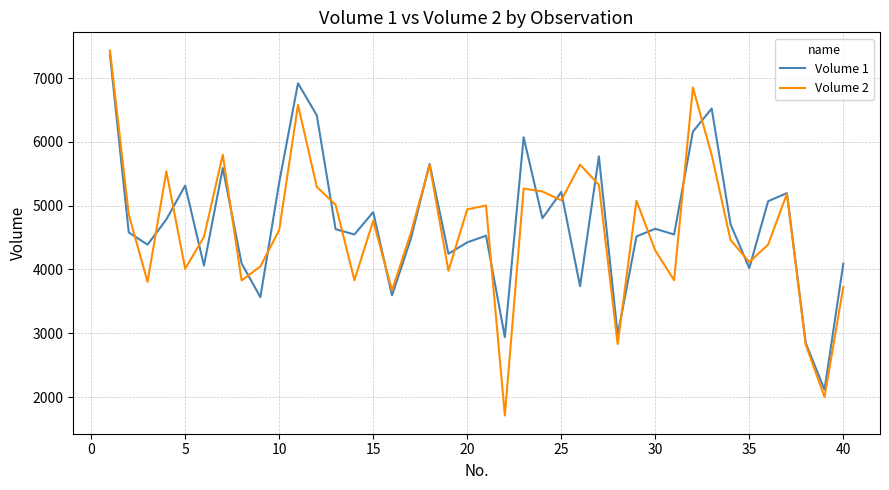

Rank the series by their maximum value, from highest to lowest.

Volume 2, Volume 1